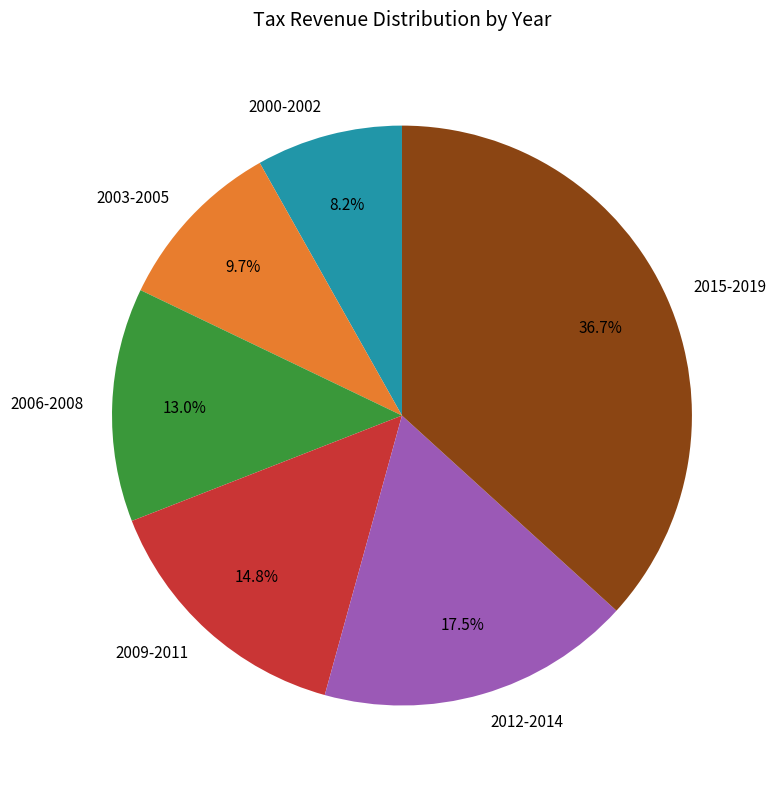

Approximately how many times larger is the value at 2006-2008 compared to 2012-2014?

0.7